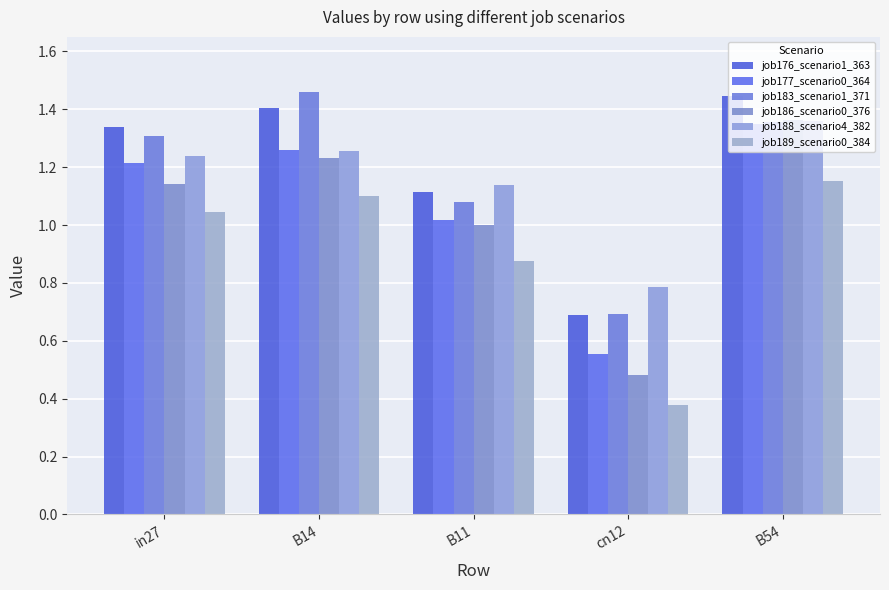

What is the lowest value of the job186_scenario0_376 series?

0.5